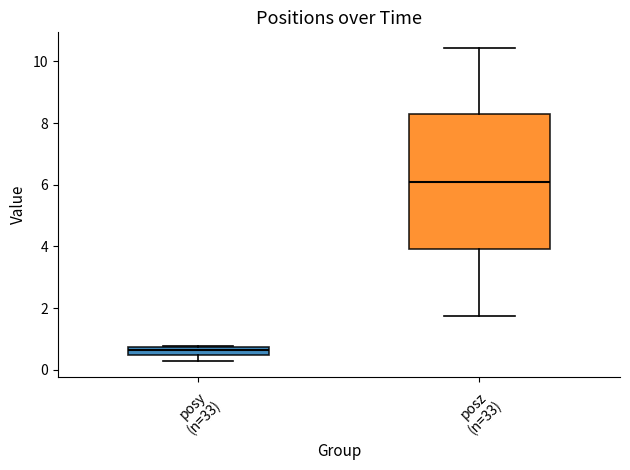

Which box's median line is the lowest?

posy (n=33)